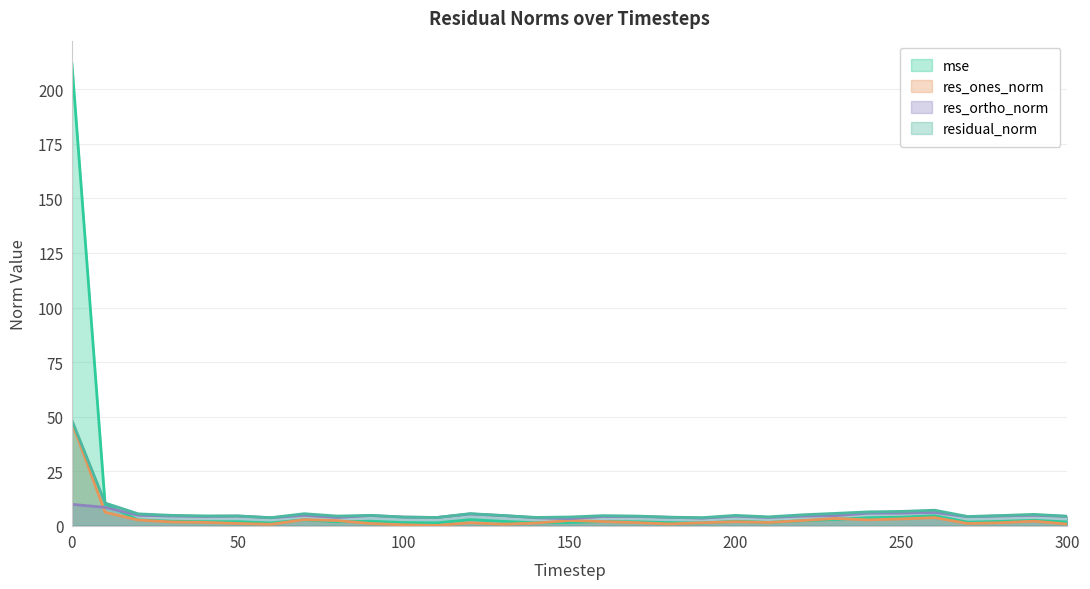

Is it true that res_ones_norm equals 2.0 at 290?

True